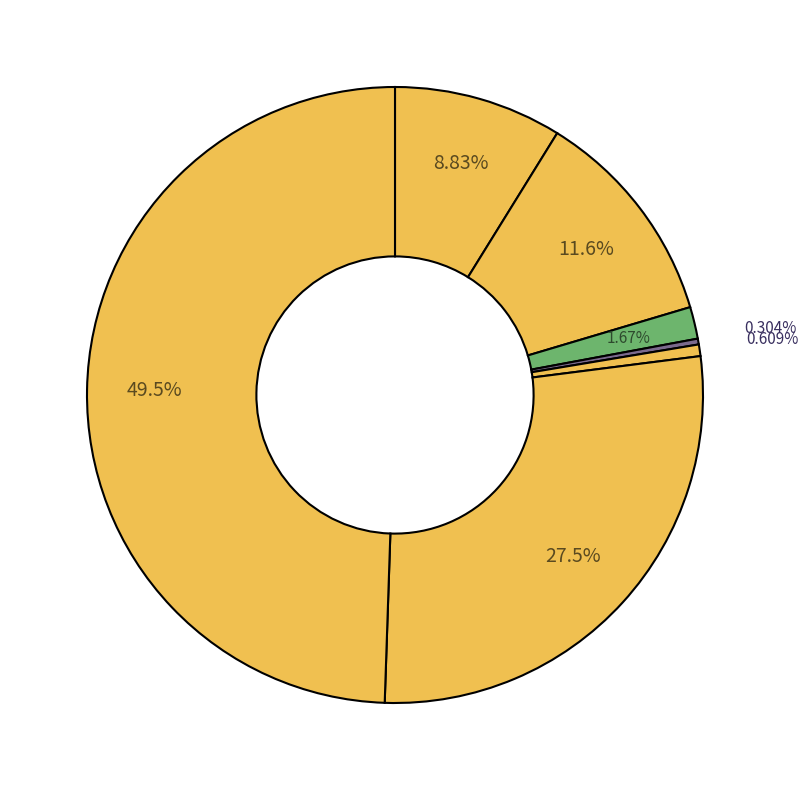

How many segments does this pie chart have?

7